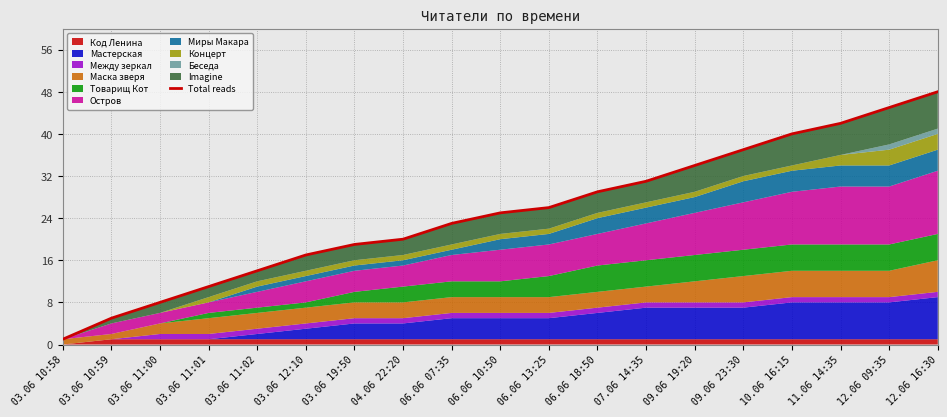

What is the ratio of the value at 09.06 23:30 to the value at 06.06 18:50?

1.3